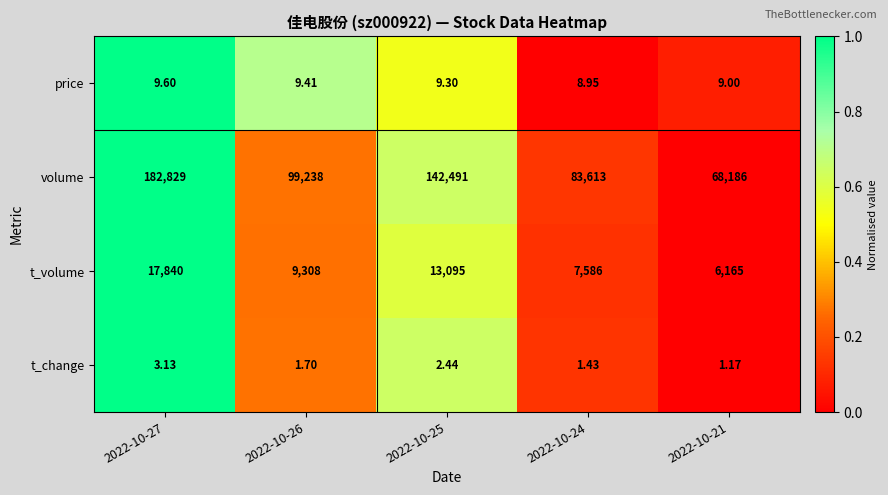

Which series has the largest total across all categories?

volume